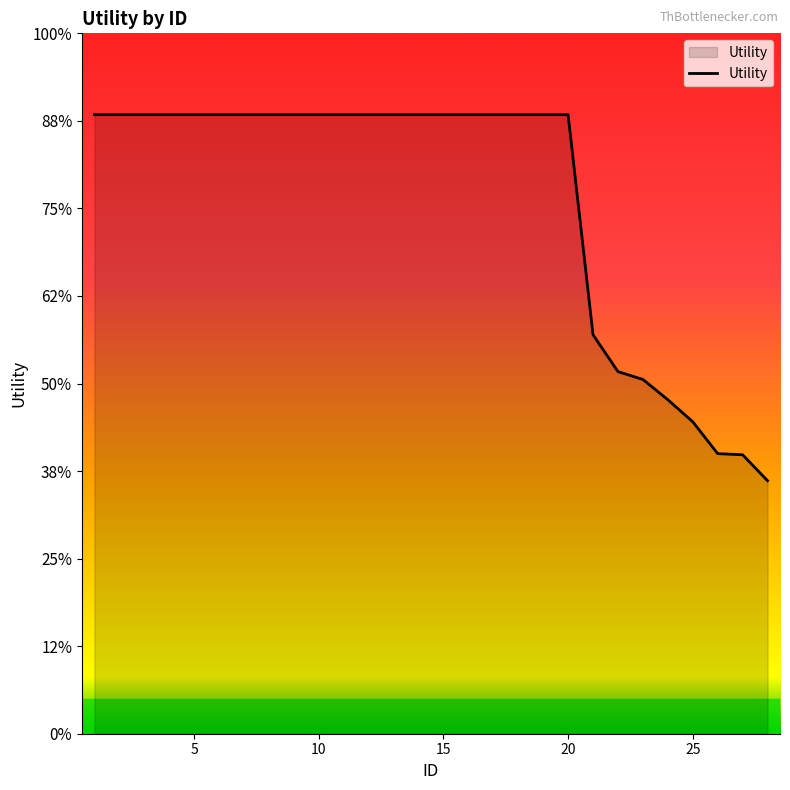

Does the chart have visible grid lines?

No